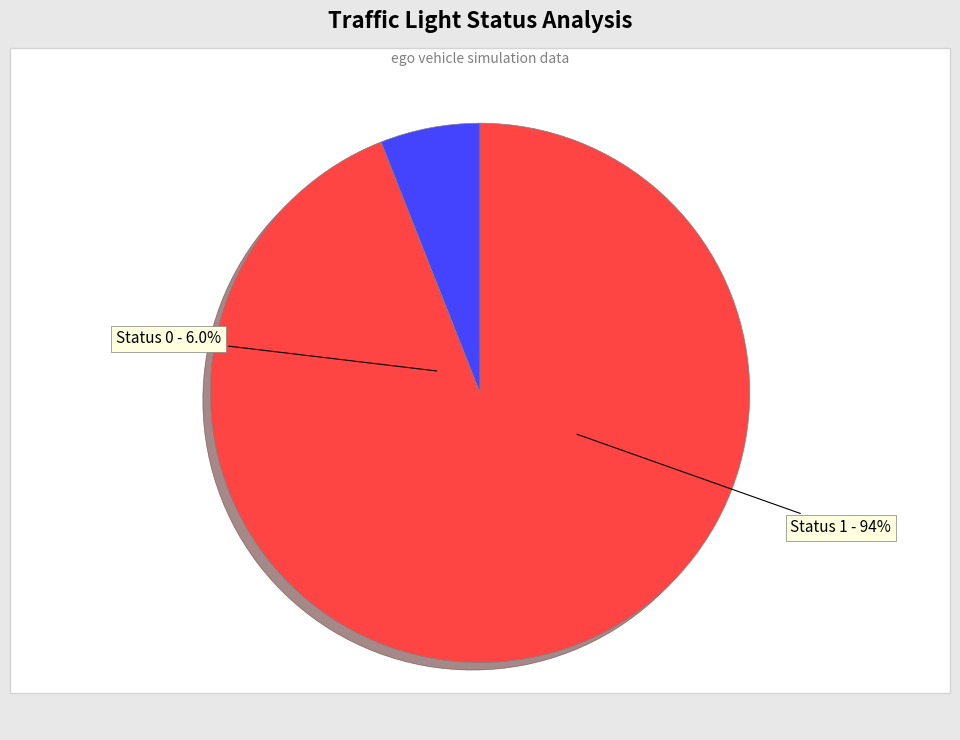

Does any single category account for the majority?

Yes